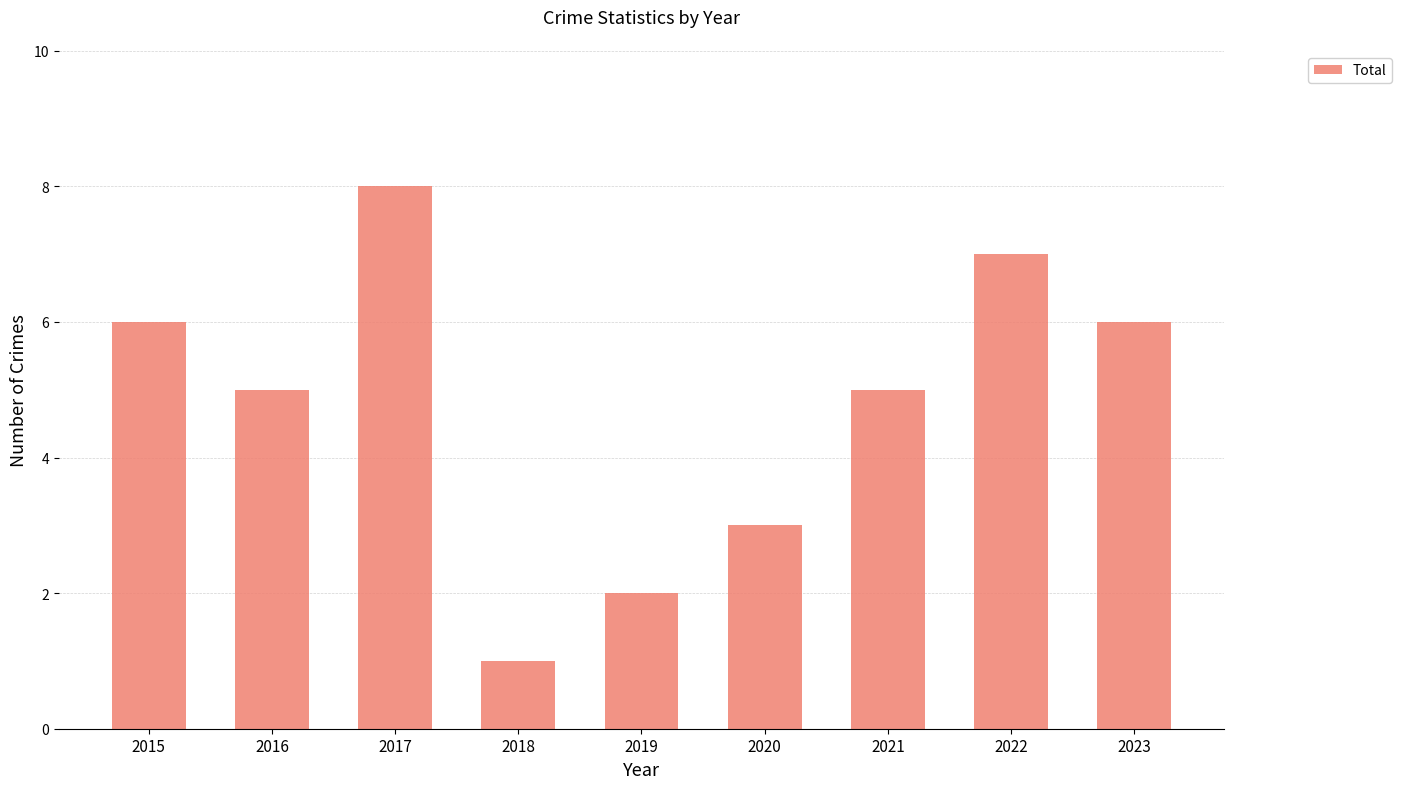

Reading left to right, extract all data points from this chart.

2015=6	2016=5	2017=8	2018=1	2019=2	2020=3	2021=5	2022=7	2023=6